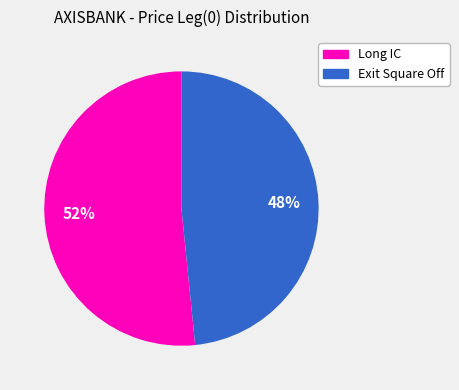

Which category has the smallest portion of the pie?

Exit Square Off